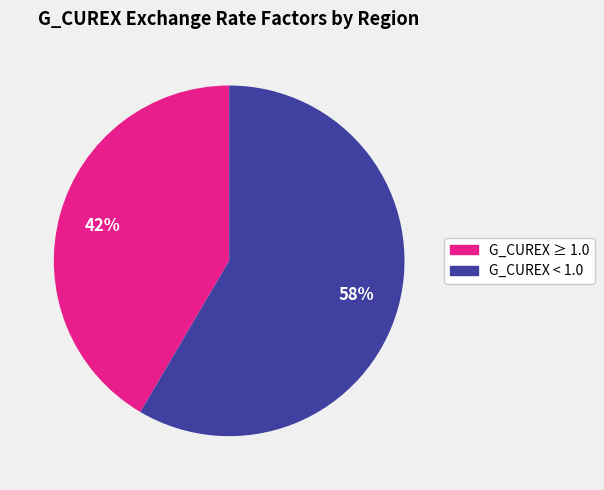

Is there a majority slice in this chart?

Yes